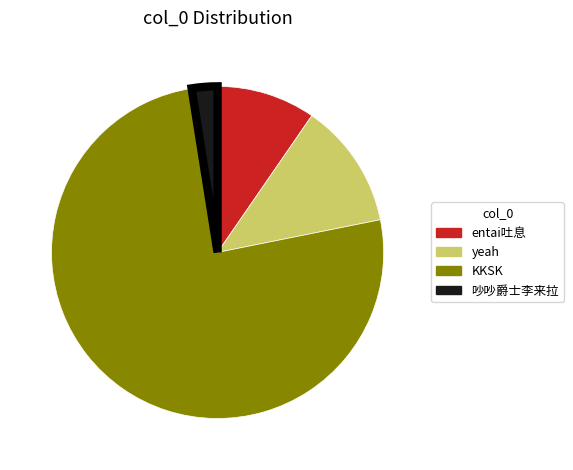

Which category has the smallest portion of the pie?

吵吵爵士李来拉